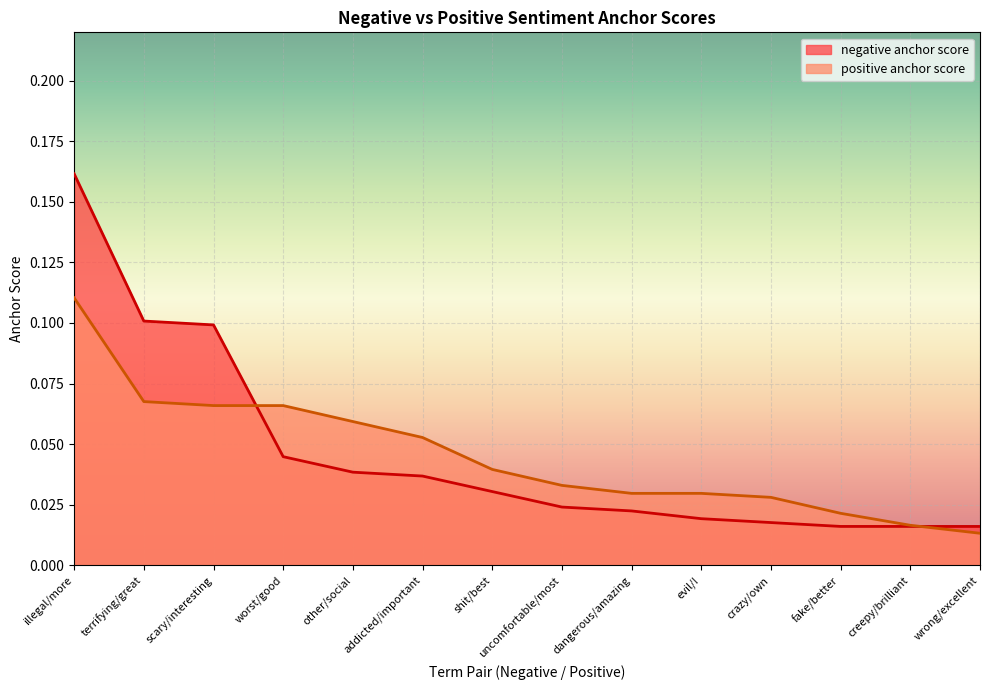

What is the sum of the positive anchor score values at other/social and uncomfortable/most?

0.1